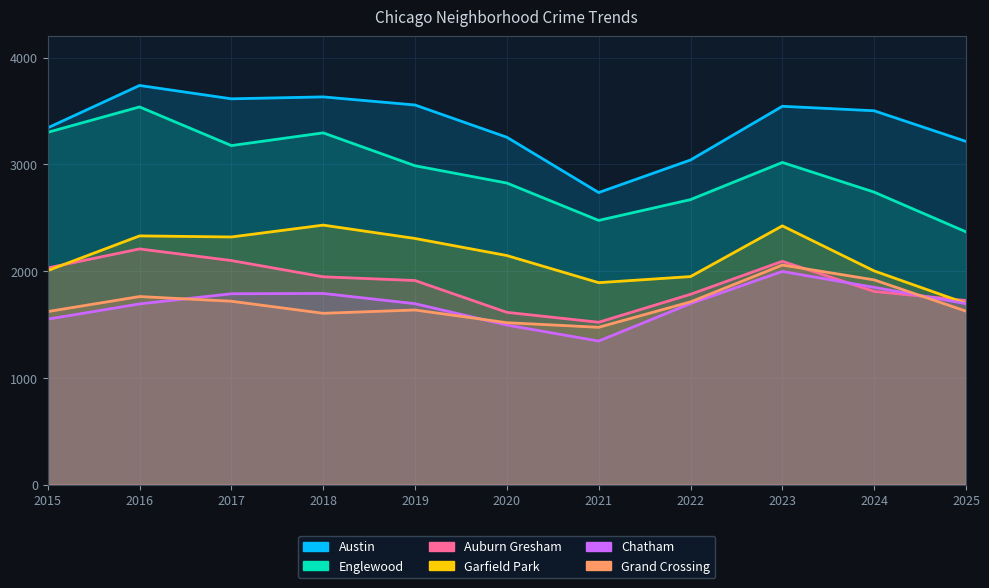

True or false: Englewood has more than 1 points higher than both neighbors.

True